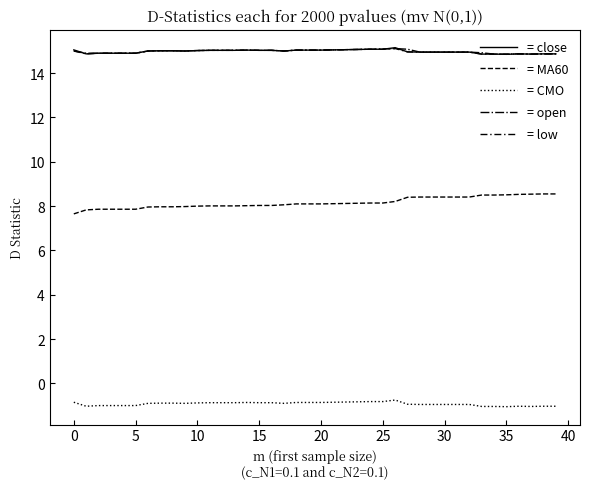

Does the chart have visible grid lines?

No